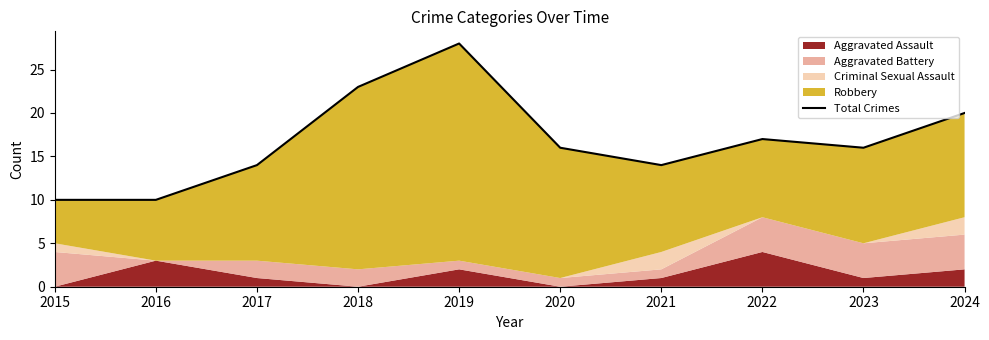

Reading left to right, extract all data points from this chart.

2015=10	2016=10	2017=14	2018=23	2019=28	2020=16	2021=14	2022=17	2023=16	2024=20